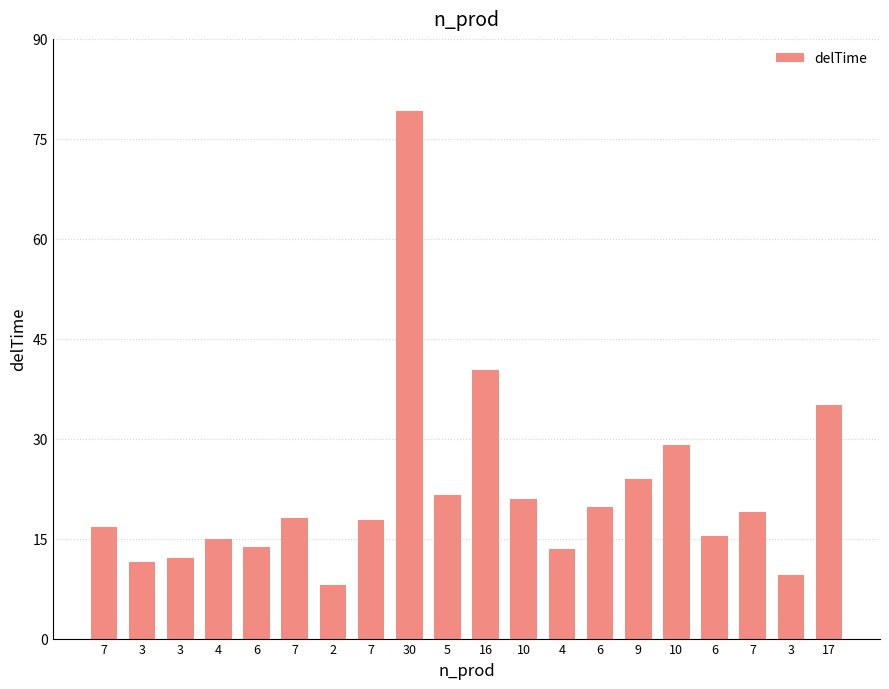

List the labels in order of value, smallest first.

2, 3, 3, 3, 4, 6, 4, 6, 7, 7, 7, 7, 6, 10, 5, 9, 10, 17, 16, 30